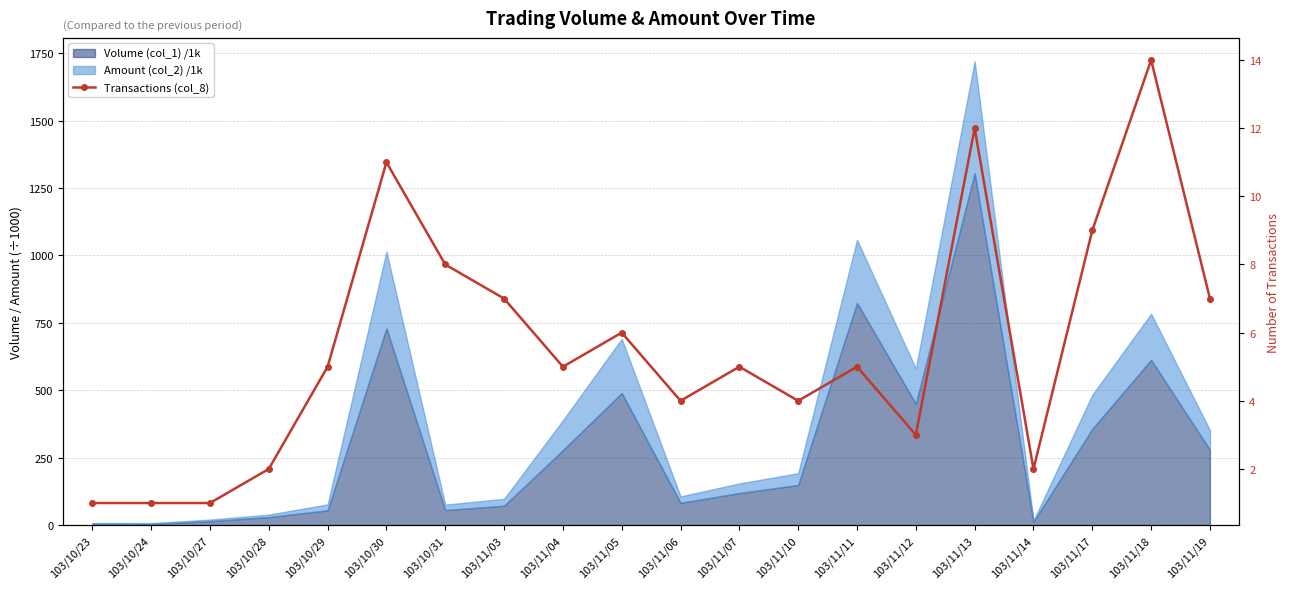

True or false: the data shows 3 at 103/10/28.

False